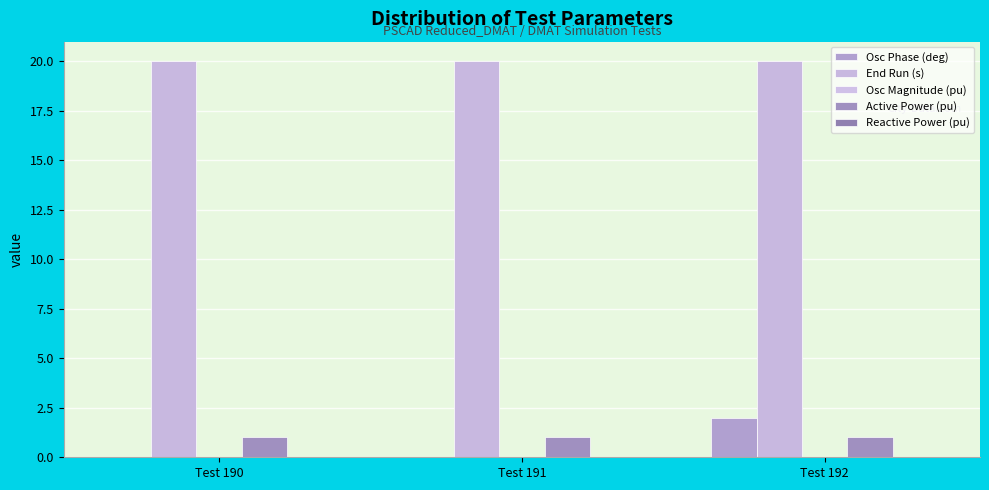

At which category does the chart reach its minimum across all series?

Test 190